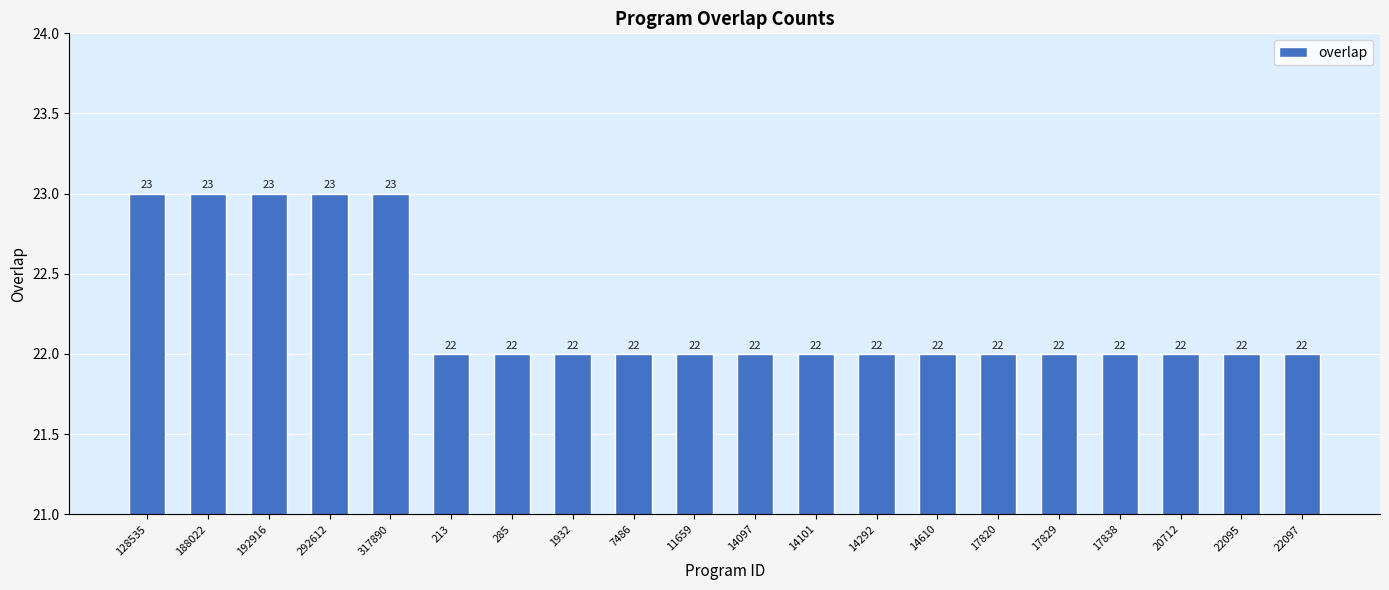

What is the sum of all values?

445